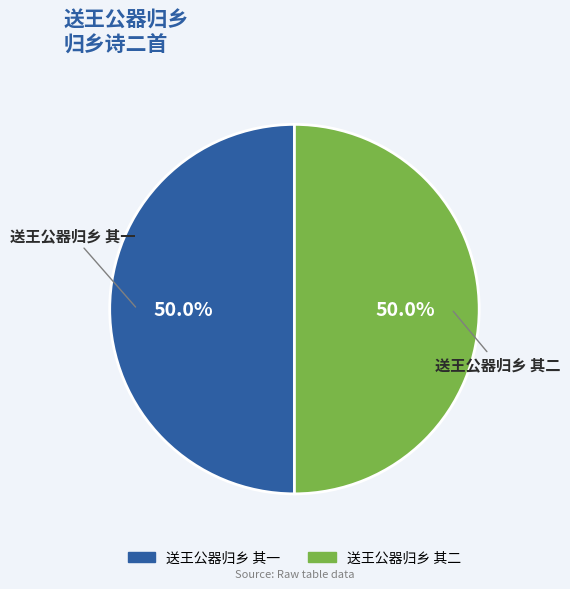

What percentage do 送王公器归乡 其一 and 送王公器归乡 其二 together represent?

100.0%